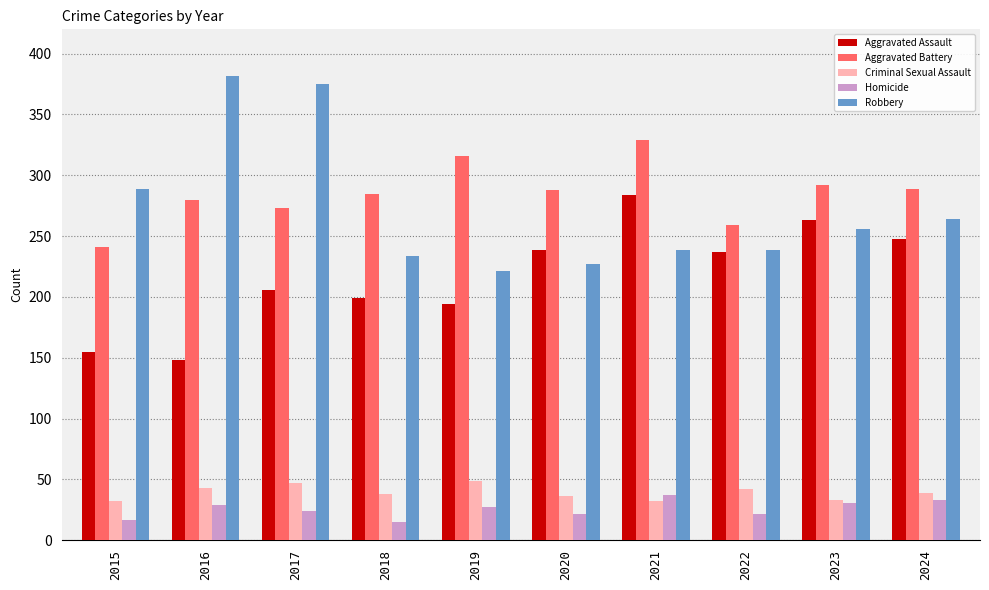

How many groups of bars are there?

10